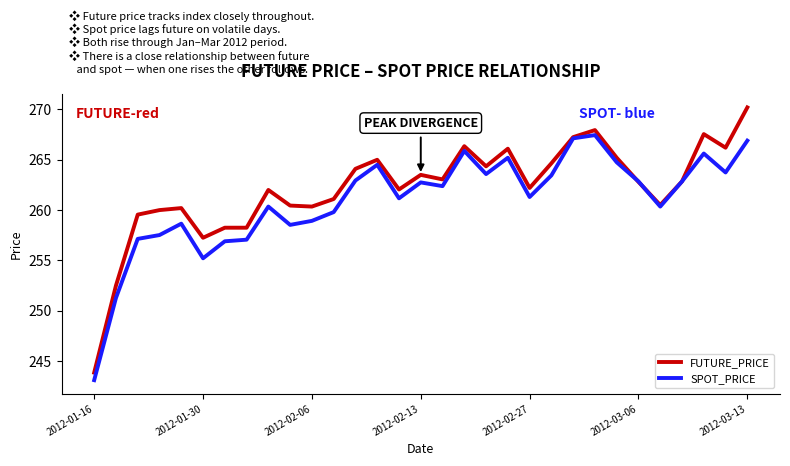

Which series has the widest spread of values?

FUTURE_PRICE